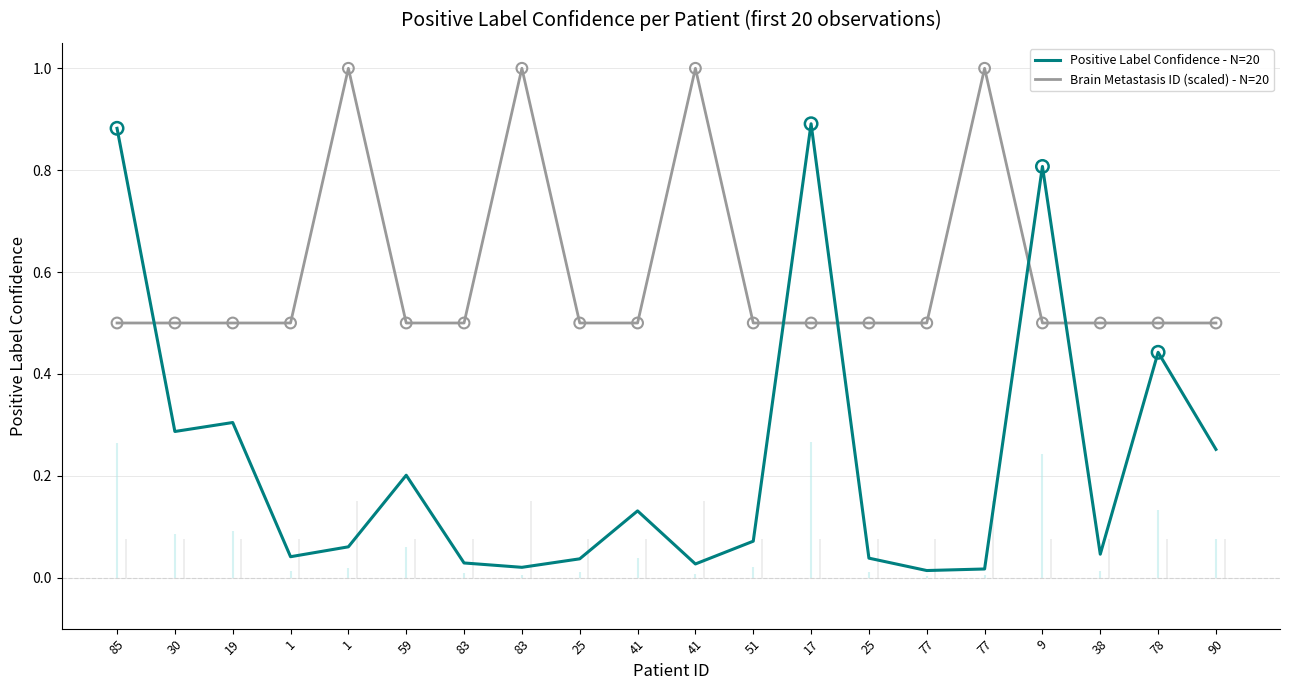

Which series has the largest total across all categories?

Brain Metastasis ID (scaled) - N=20